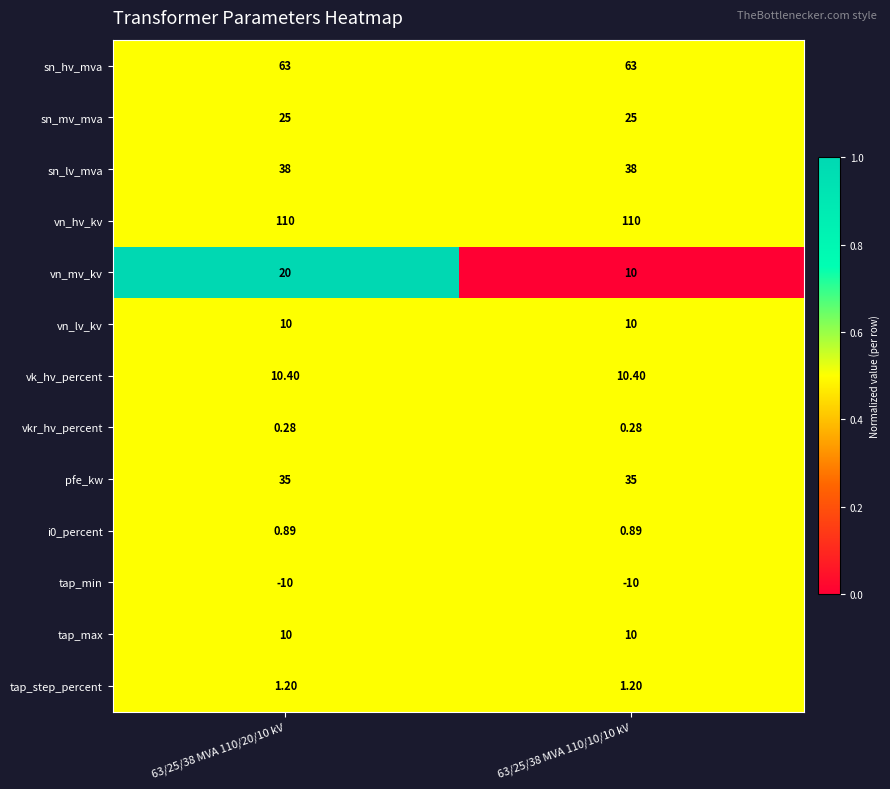

Is the value of vkr_hv_percent at 63/25/38 MVA 110/10/10 kV greater than the value of tap_step_percent at 63/25/38 MVA 110/20/10 kV?

No